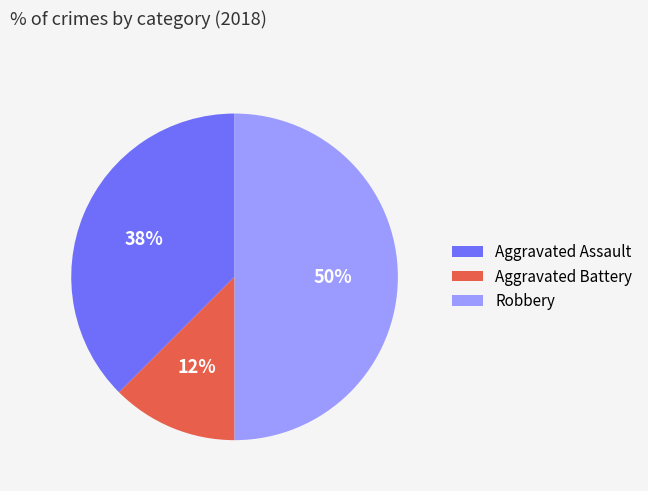

What percentage is the Robbery slice, to the nearest percent?

50%